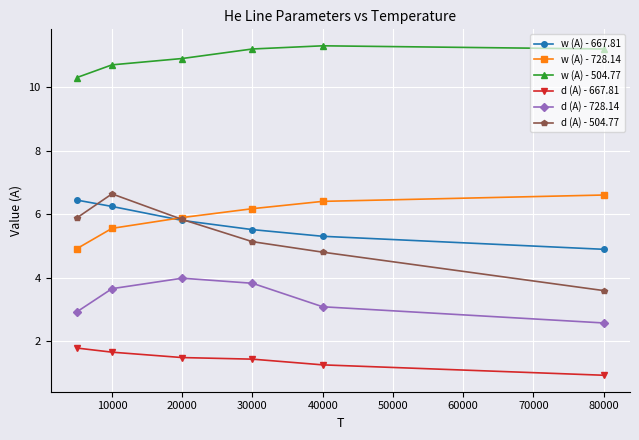

True or false: w (A) - 667.81 and w (A) - 504.77 cross at least once.

False